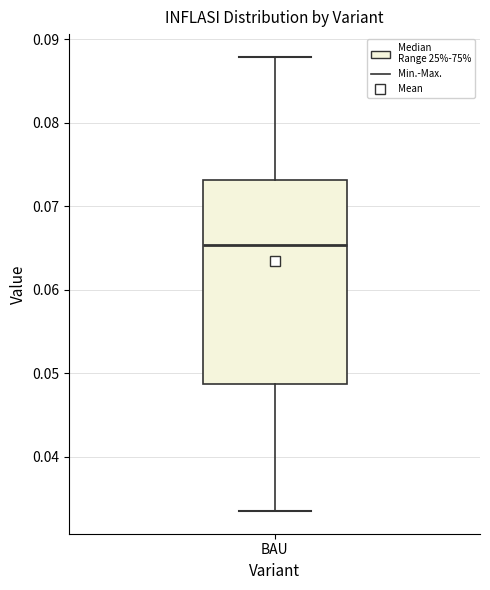

Where is the lower edge of the box for BAU on the y-axis? The values are not printed on the chart, so give them approximately, as read against the axis.

0.049